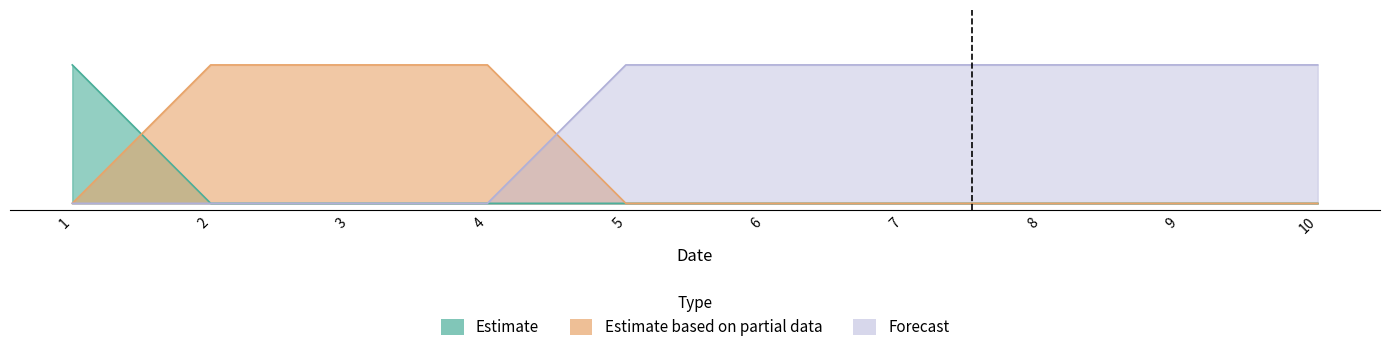

At which label does col_1 reach its peak?

1